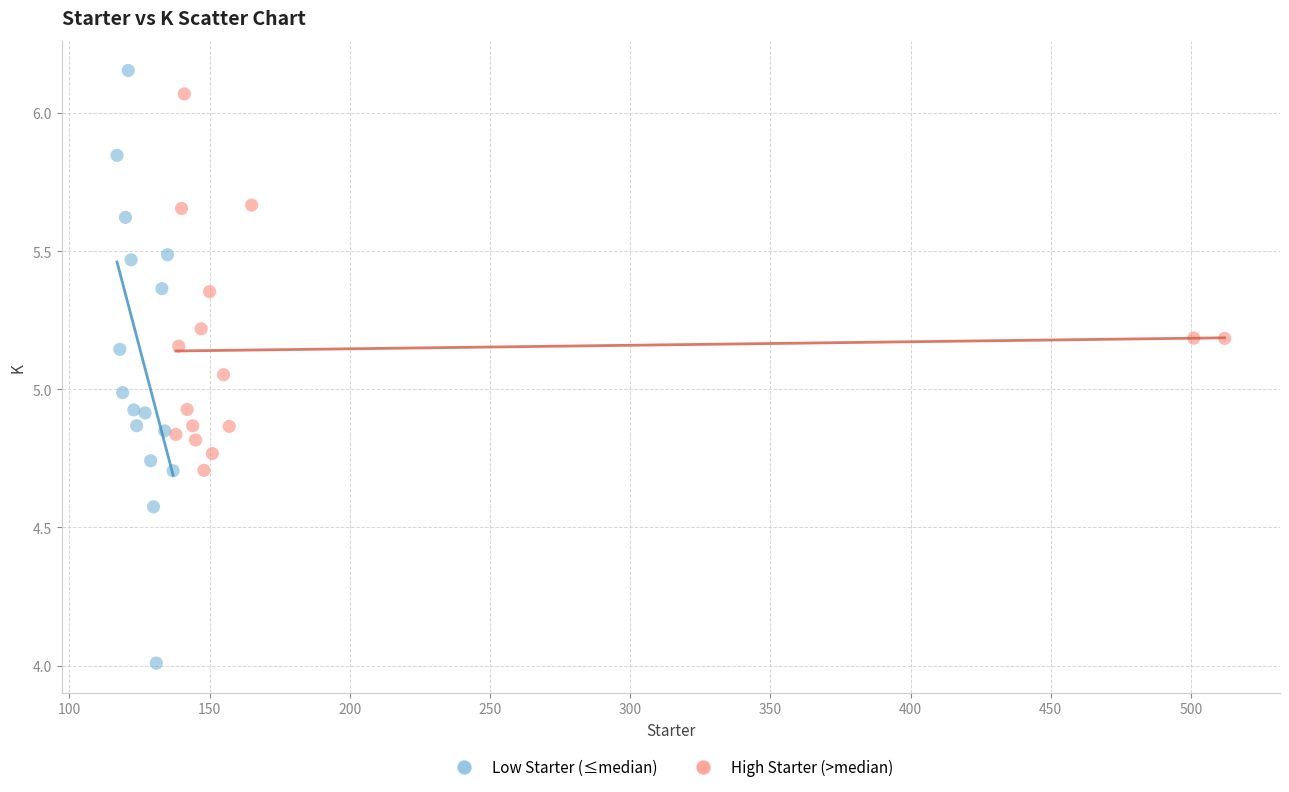

Which series contains the lowest Y value?

Low Starter (≤median)